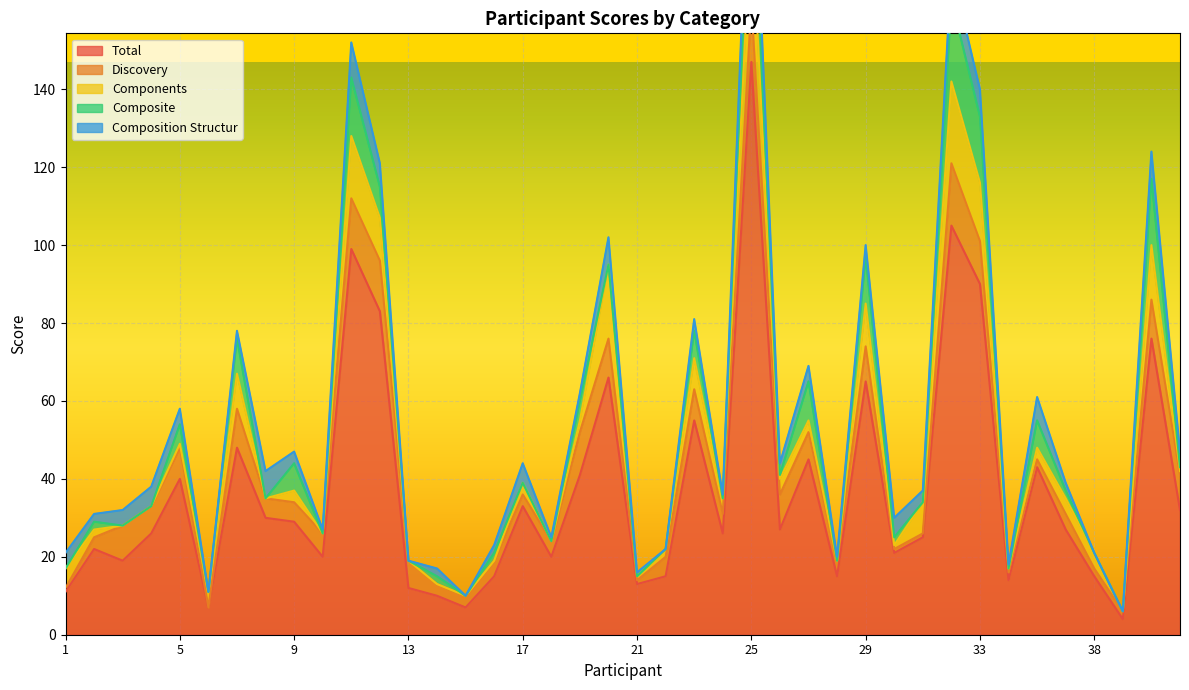

Is the value of Components at 39 greater than the value of Composite at 27?

No